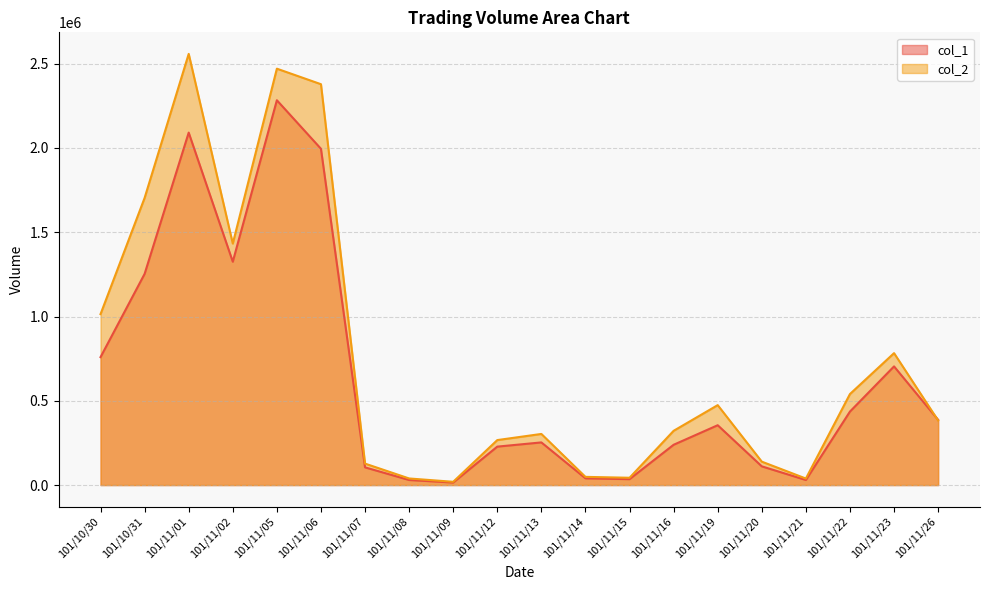

List the series in order of their peak value, highest first.

col_2, col_1